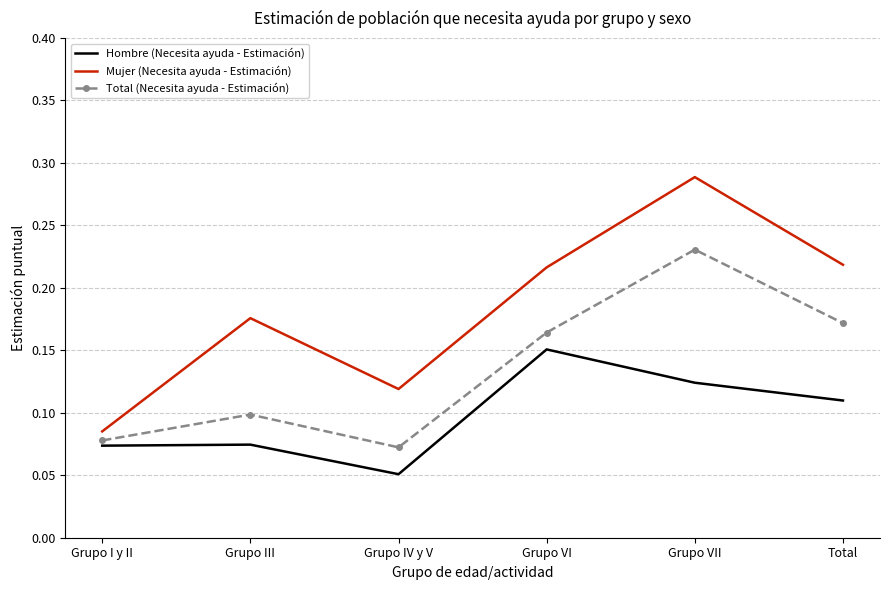

In Total (Necesita ayuda - Estimación), how many points are higher than both neighbors (excluding endpoints)?

2